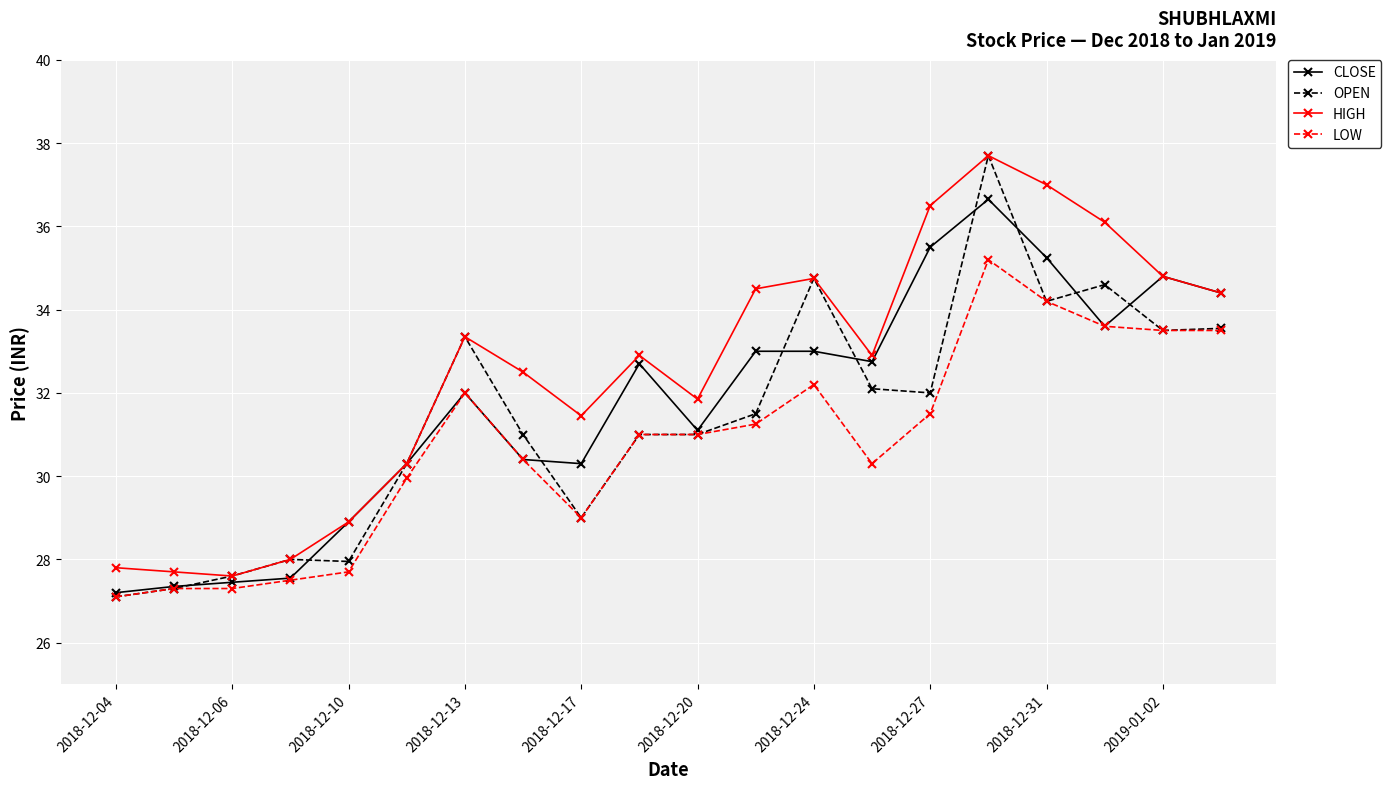

True or false: HIGH and LOW intersect in this chart.

False